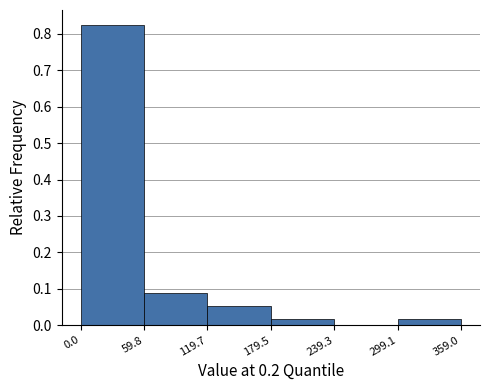

What is the height of the bar covering 119.7 to 179.5 on the x-axis? The values are not printed on the chart, so give them approximately, as read against the axis.

0.05